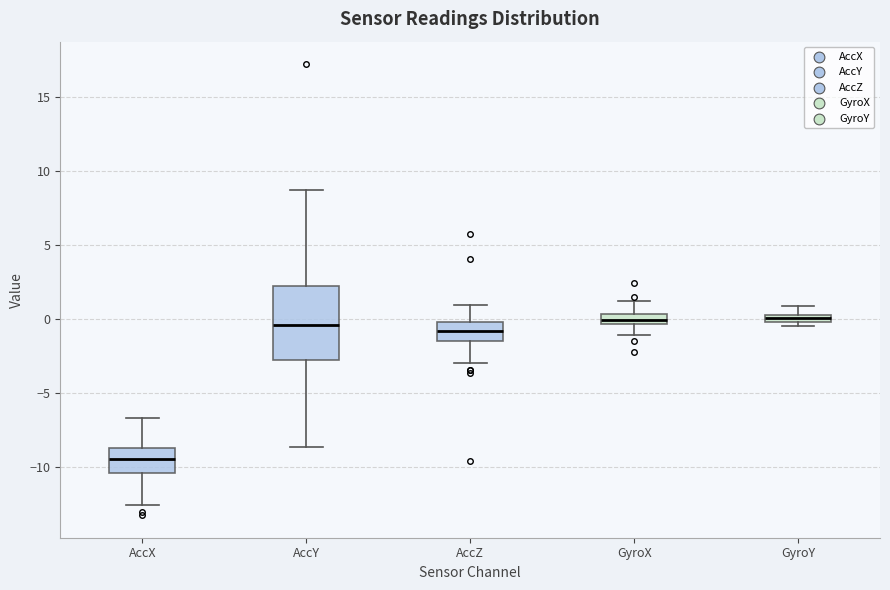

Which box's median line is the lowest?

AccX